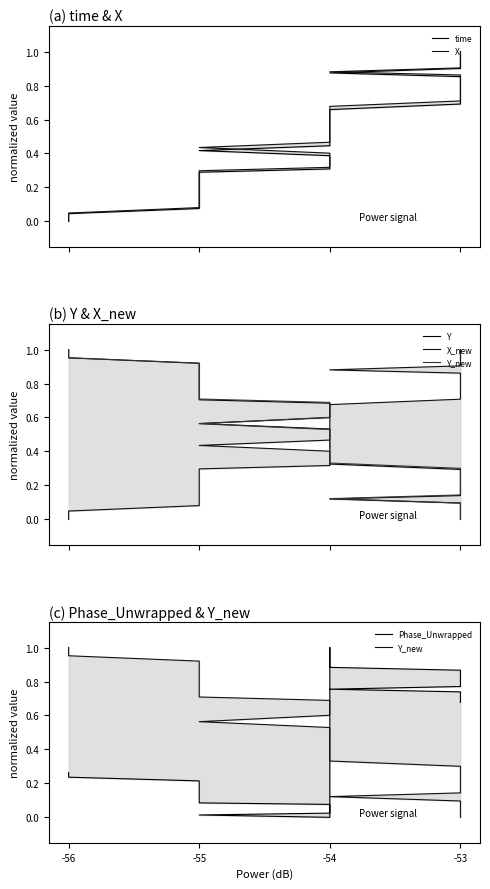

Is this an area chart (filled region under the line)?

No